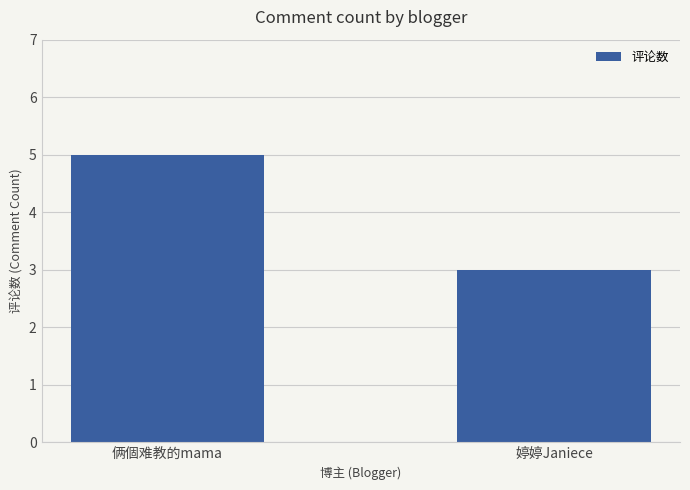

How many values are between 3 and 5?

2